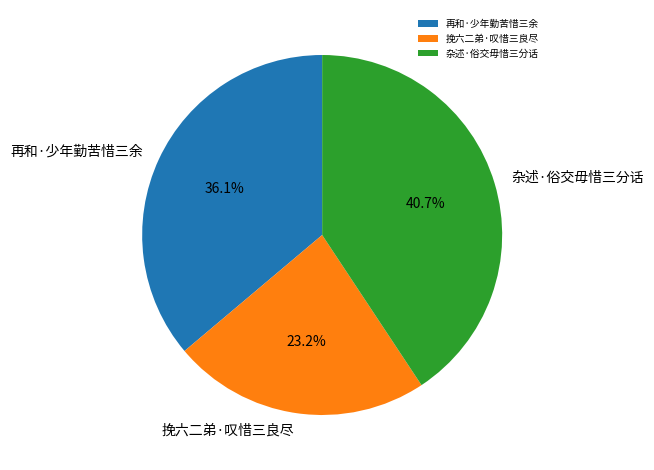

Rank the categories by value from highest to lowest.

杂述·俗交毋惜三分话, 再和·少年勤苦惜三余, 挽六二弟·叹惜三良尽